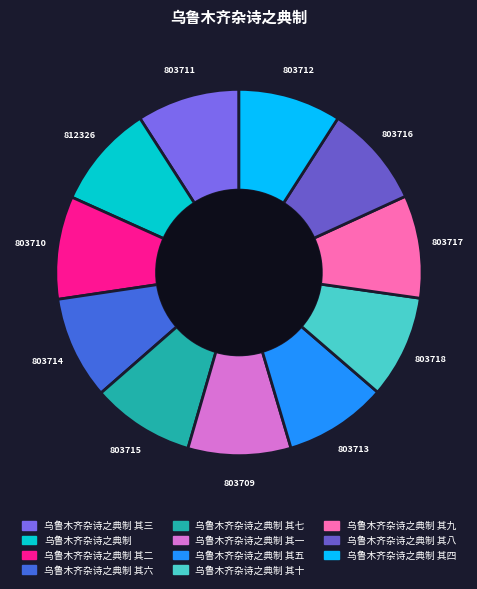

How many slices are in this pie chart?

11